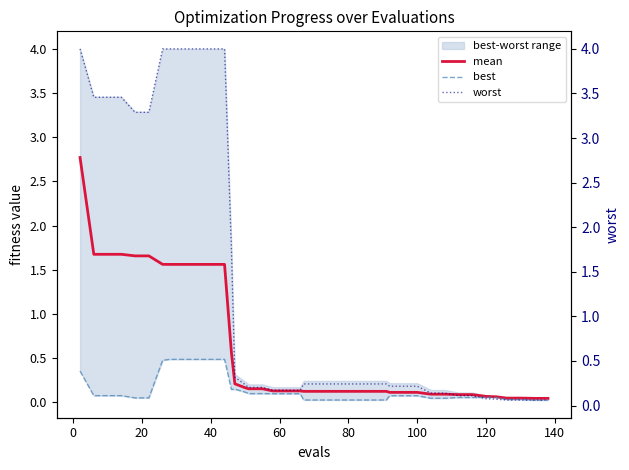

What is the highest value of the mean series?

2.8